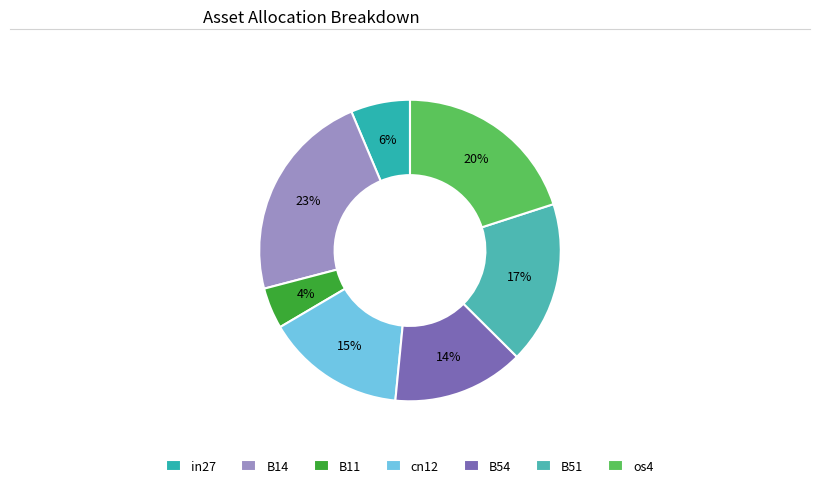

How many segments does this pie chart have?

7